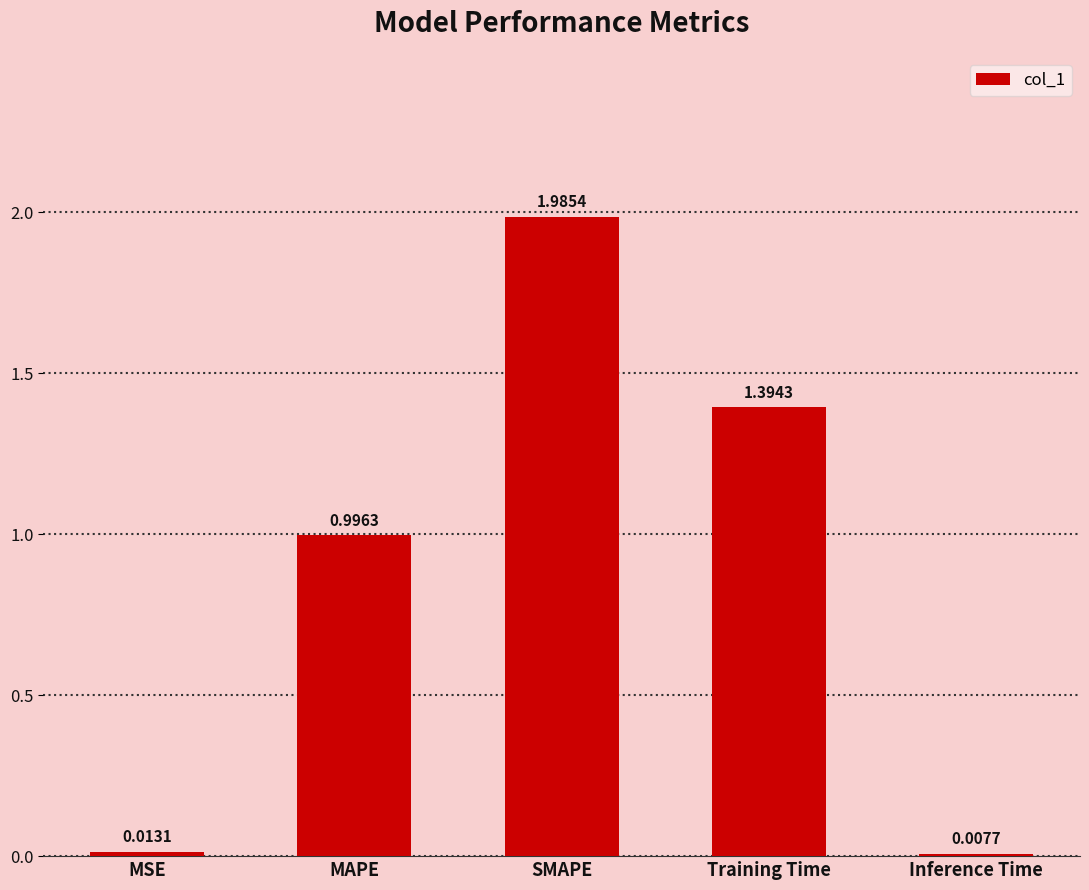

Does the chart contain any negative values?

No